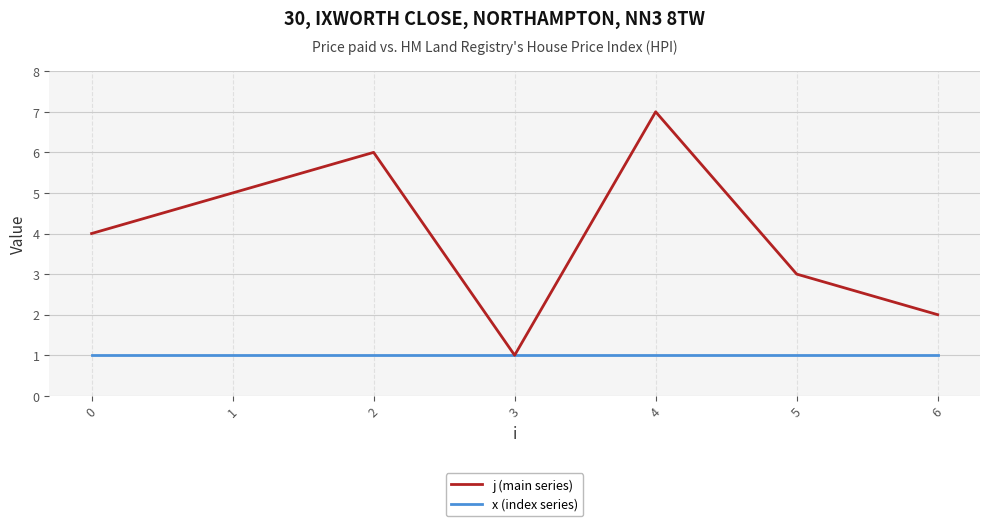

Which series has the widest spread of values?

j (main series)